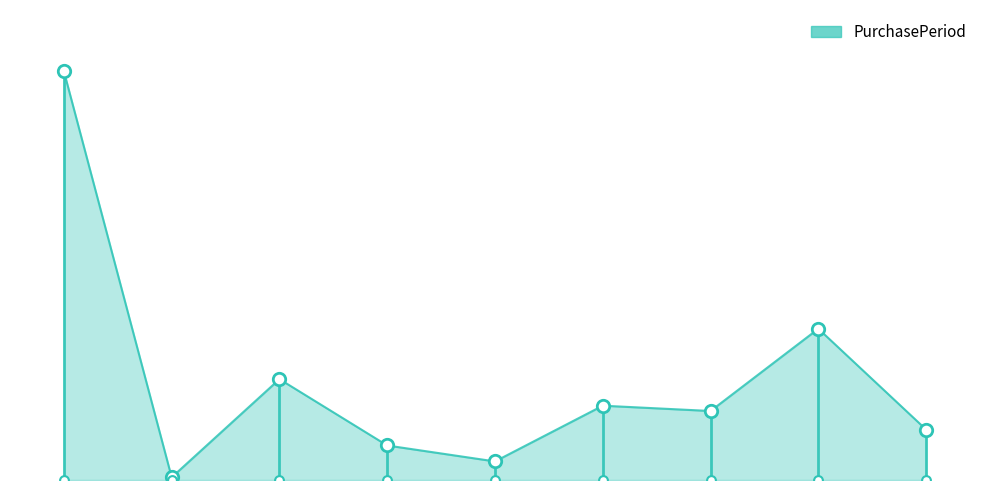

What is the change in value from 0 to 2?

-116